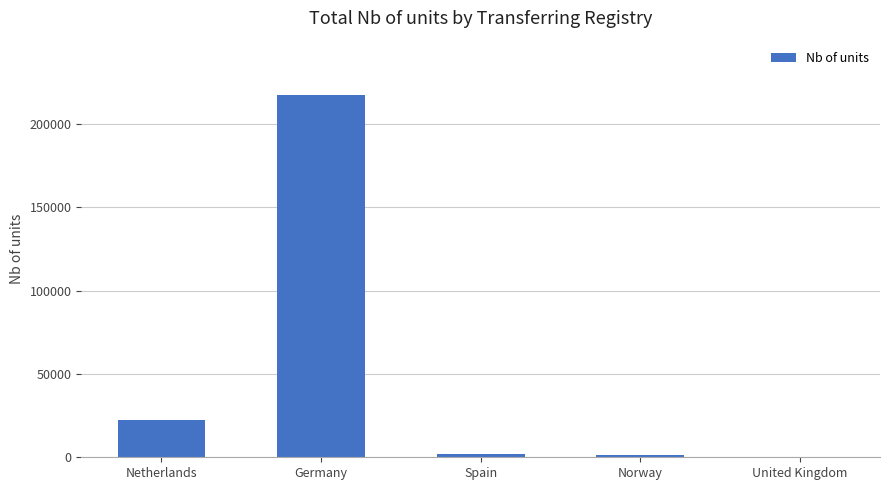

What is the sum of all values?

243536